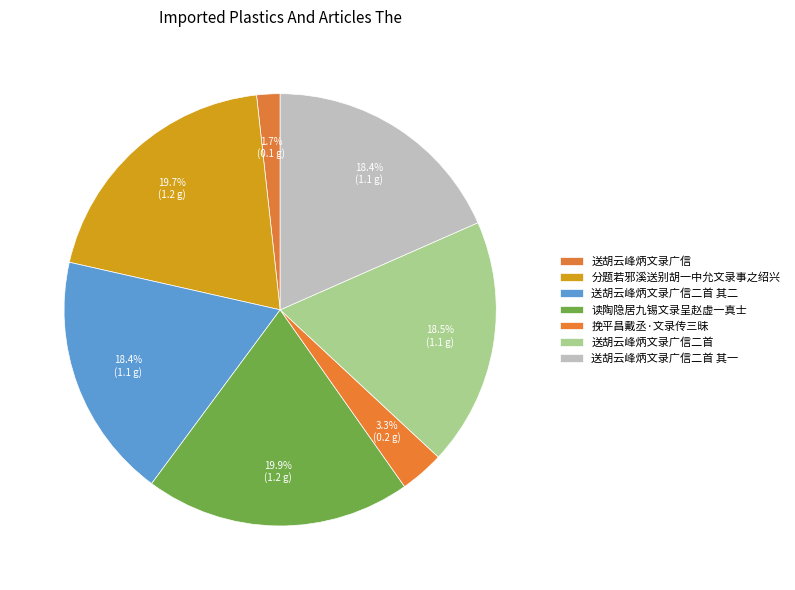

How many slices are in this pie chart?

7